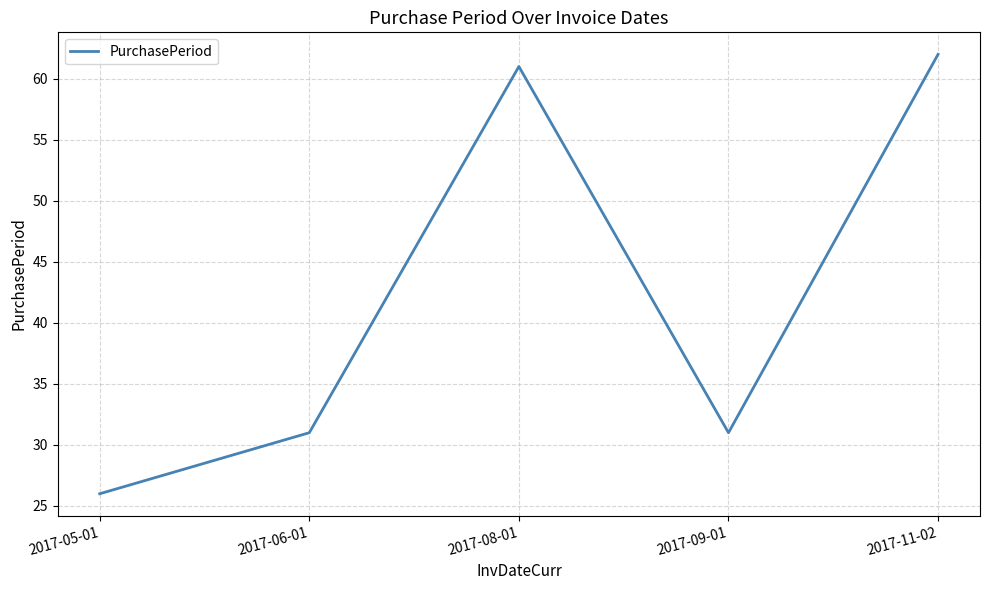

Between 2017-08-01 and 2017-06-01, which is larger?

2017-08-01